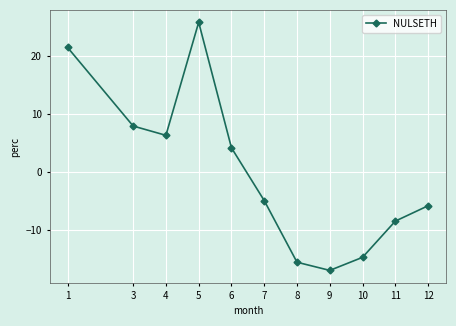

True or false: the data has more than 1 interior local peaks.

False